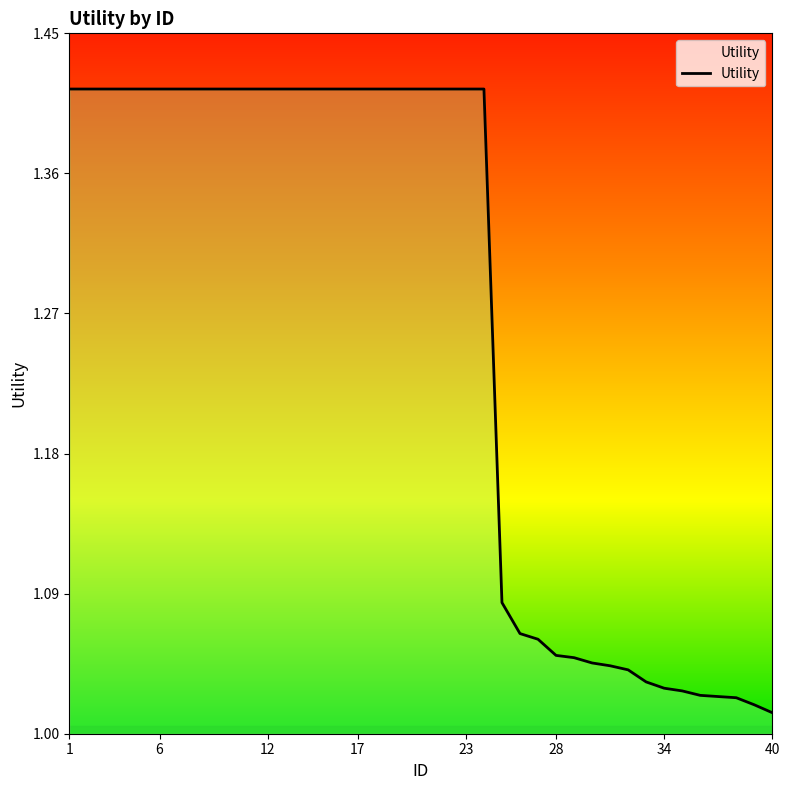

What is the difference between the maximum and minimum values?

0.4